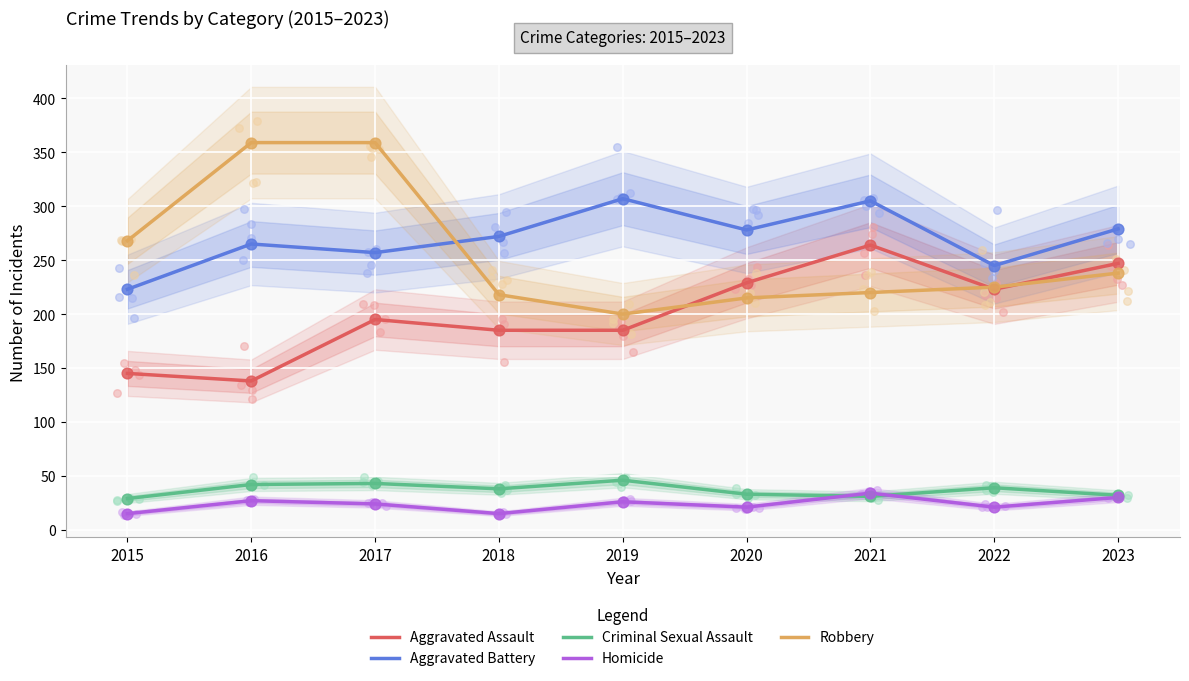

At how many categories does at least one series exceed 154?

9